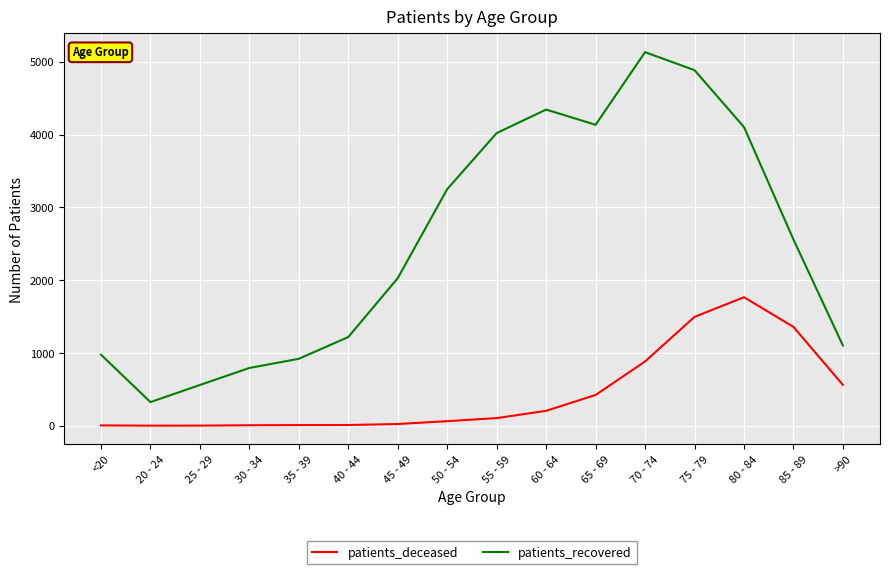

Which category has the lowest value in the patients_recovered series?

20 - 24